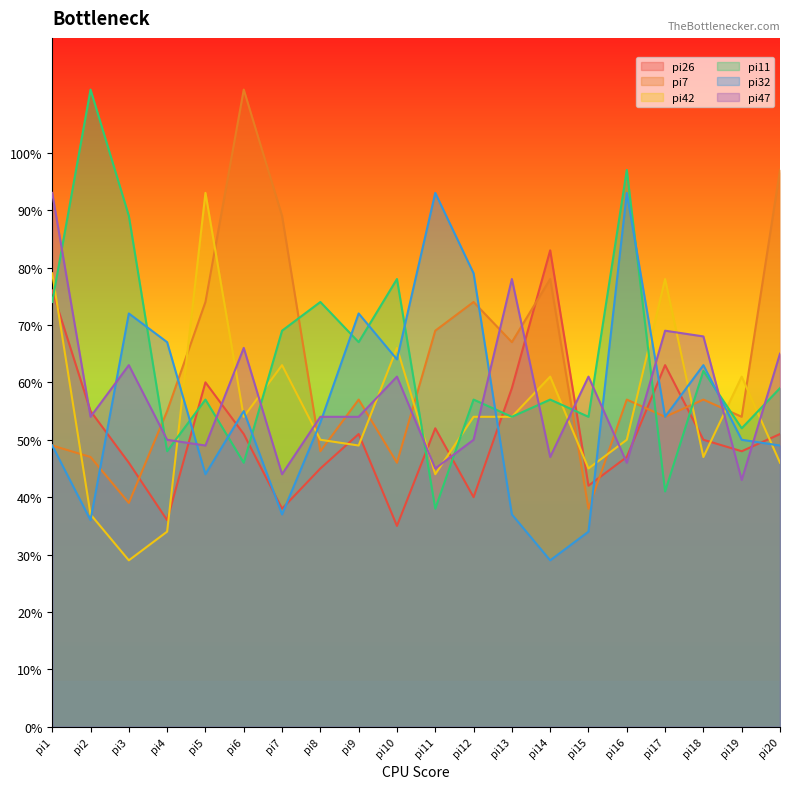

Reading left to right, list all the values displayed in this chart.

pi26: pi1=76	pi2=55	pi3=46	pi4=36	pi5=60	pi6=51	pi7=38	pi8=45	pi9=51	pi10=35	pi11=52	pi12=40	pi13=59	pi14=83	pi15=42	pi16=47	pi17=63	pi18=50	pi19=48	pi20=51
pi7: pi1=49	pi2=47	pi3=39	pi4=55	pi5=74	pi6=111	pi7=89	pi8=48	pi9=57	pi10=46	pi11=69	pi12=74	pi13=67	pi14=78	pi15=38	pi16=57	pi17=54	pi18=57	pi19=54	pi20=97
pi42: pi1=79	pi2=37	pi3=29	pi4=34	pi5=93	pi6=54	pi7=63	pi8=50	pi9=49	pi10=66	pi11=44	pi12=54	pi13=54	pi14=61	pi15=45	pi16=50	pi17=78	pi18=47	pi19=61	pi20=46
pi11: pi1=74	pi2=111	pi3=89	pi4=48	pi5=57	pi6=46	pi7=69	pi8=74	pi9=67	pi10=78	pi11=38	pi12=57	pi13=54	pi14=57	pi15=54	pi16=97	pi17=41	pi18=62	pi19=52	pi20=59
pi32: pi1=49	pi2=36	pi3=72	pi4=67	pi5=44	pi6=55	pi7=37	pi8=53	pi9=72	pi10=64	pi11=93	pi12=79	pi13=37	pi14=29	pi15=34	pi16=93	pi17=54	pi18=63	pi19=50	pi20=49
pi47: pi1=93	pi2=54	pi3=63	pi4=50	pi5=49	pi6=66	pi7=44	pi8=54	pi9=54	pi10=61	pi11=45	pi12=50	pi13=78	pi14=47	pi15=61	pi16=46	pi17=69	pi18=68	pi19=43	pi20=65